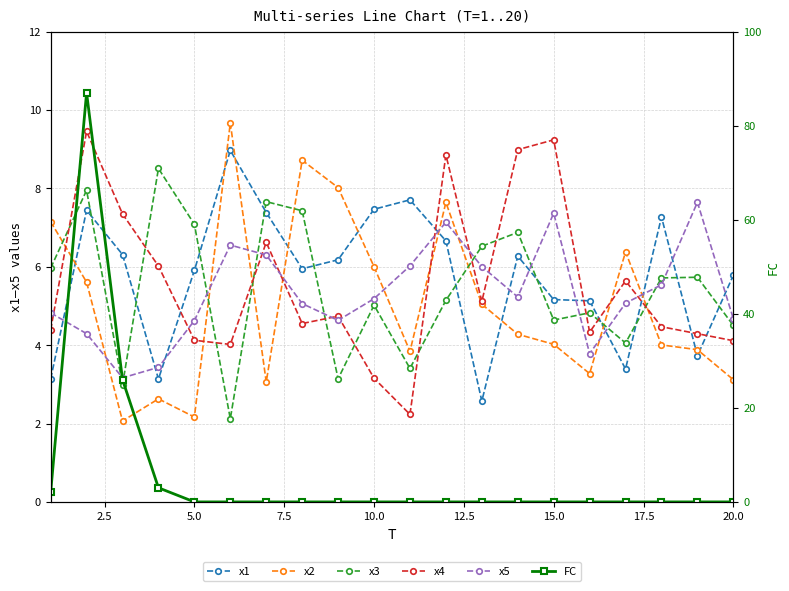

At how many categories does at least one series exceed 32?

1